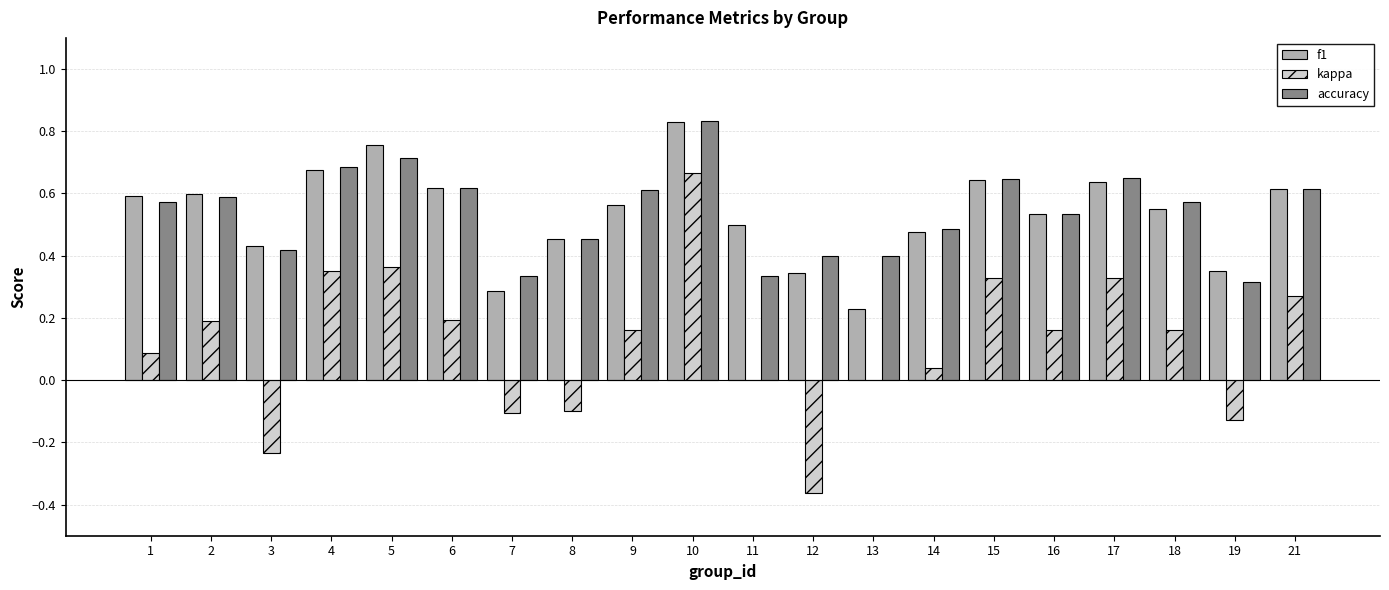

The value of accuracy at 11 is 0.3. True or false?

True